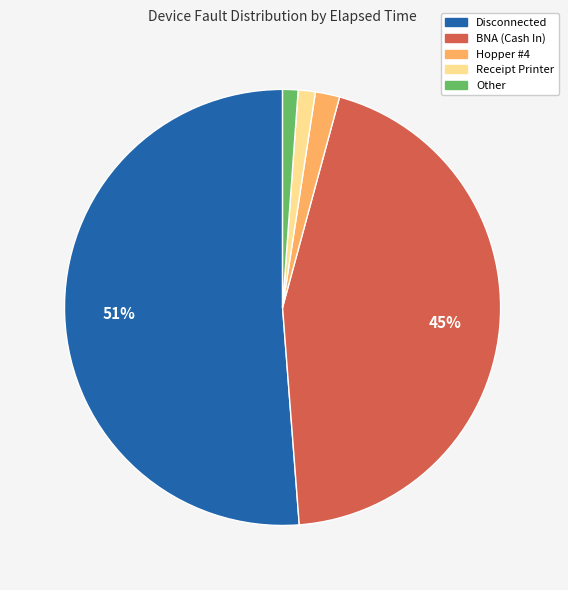

Does any single category account for the majority?

Yes